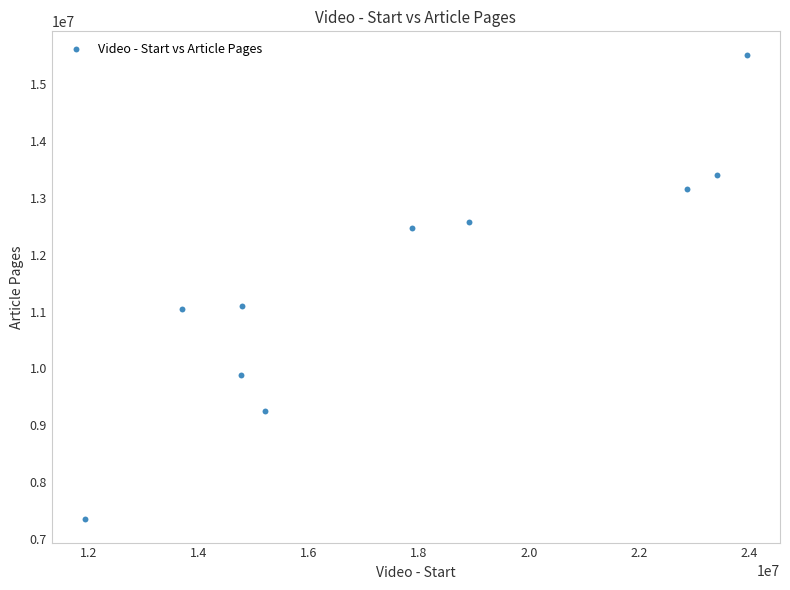

What is the average Y value?

11575117.2